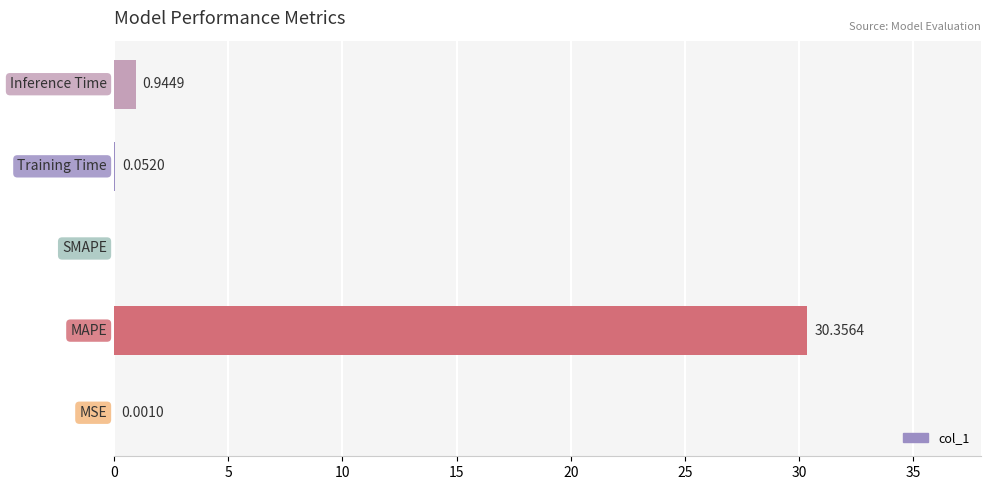

List the labels in order of value, largest first.

MAPE, Inference Time, Training Time, MSE, SMAPE